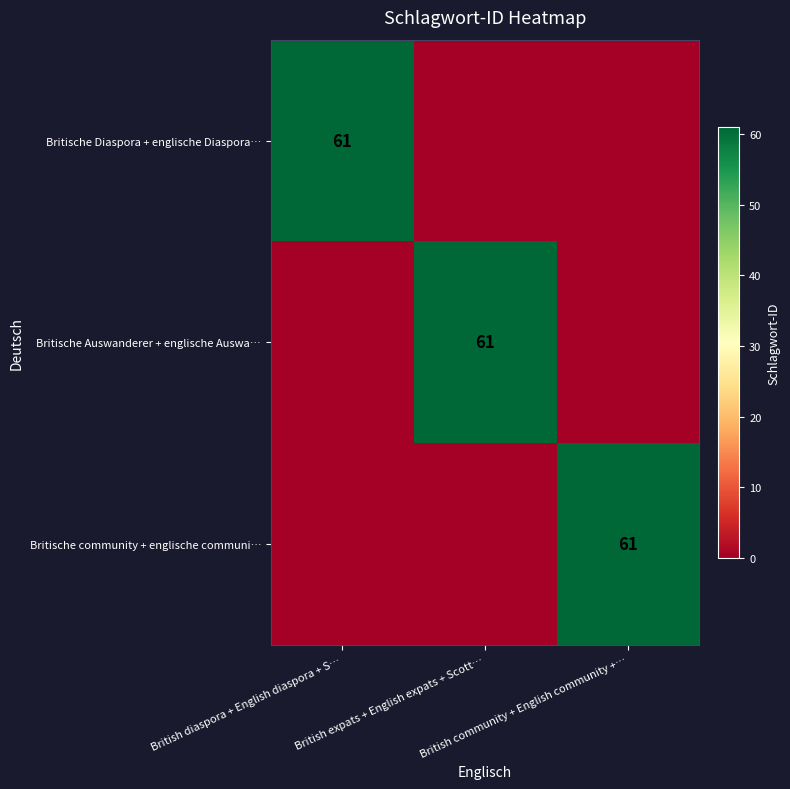

True or false: Britische community + englische communi… has a value of 0 at British expats + English expats + Scott….

True